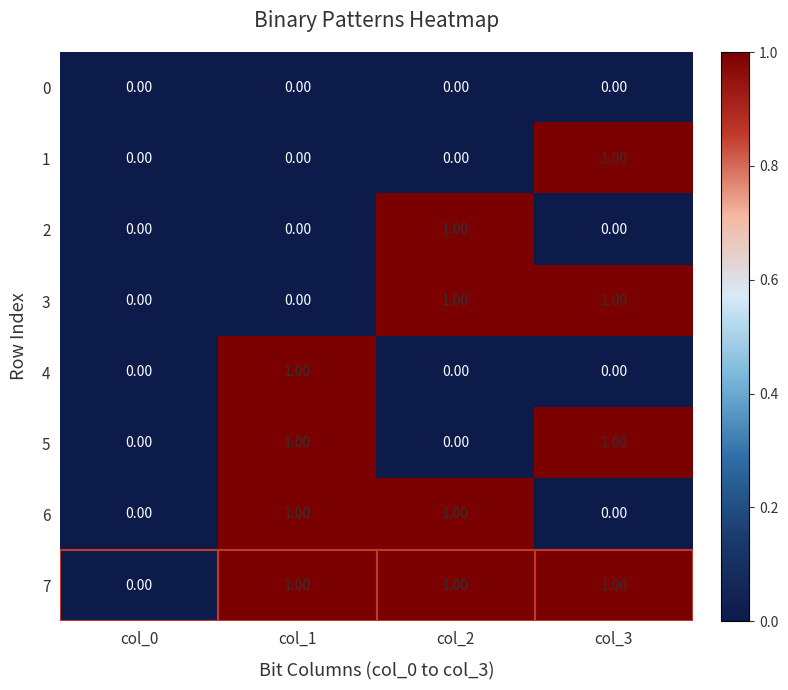

Is the value of 0 at col_2 greater than the value of 6 at col_1?

No